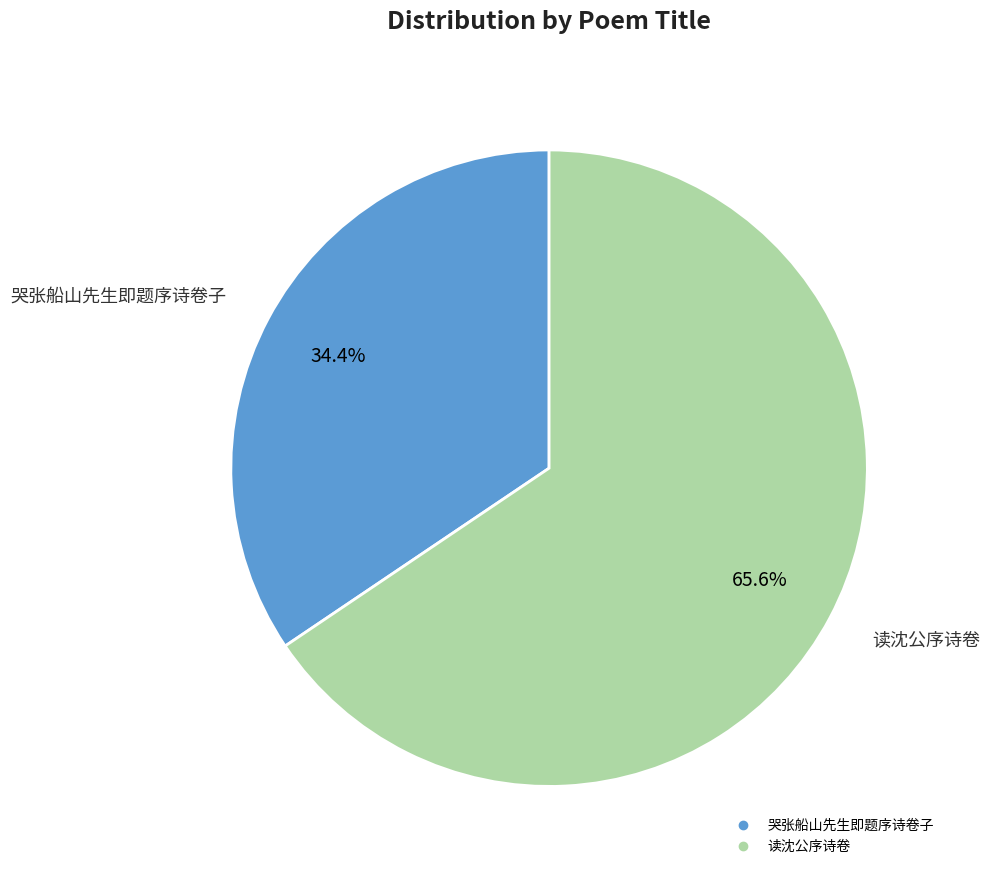

Is there a majority slice in this chart?

Yes